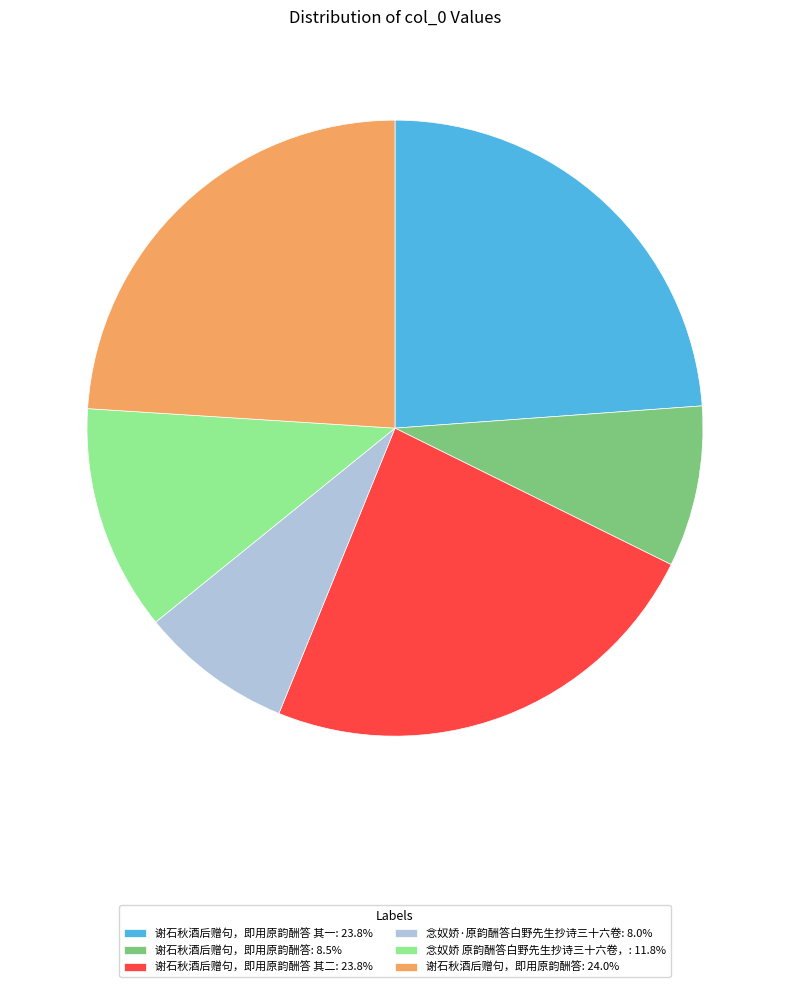

Is 谢石秋酒后赠句，即用原韵酬答 其一: 23.8% the majority of the pie?

No